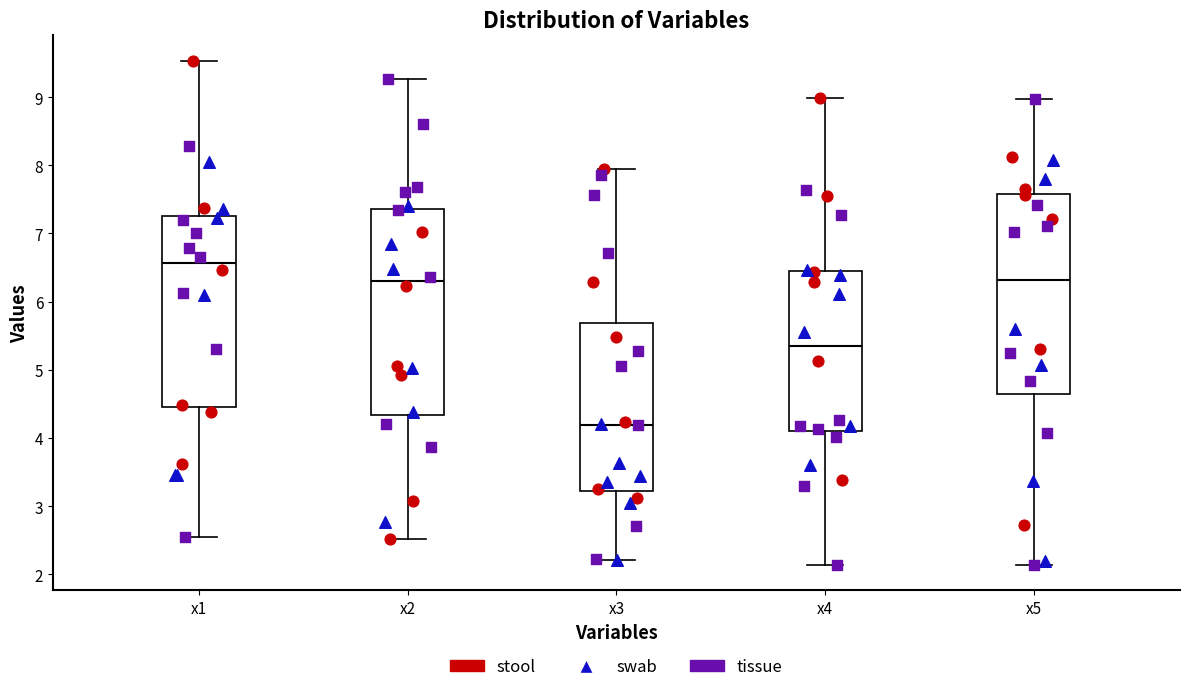

Reading left to right, read every box against the y-axis: the position of its median line, the range the box covers, and the ends of its whiskers. The values are not printed on the chart, so give them approximately, as read against the axis.

x1: median 6.6, box 4.5 to 7.3, whiskers 2.5 to 9.5
x2: median 6.3, box 4.3 to 7.4, whiskers 2.5 to 9.3
x3: median 4.2, box 3.2 to 5.7, whiskers 2.2 to 7.9
x4: median 5.3, box 4.1 to 6.4, whiskers 2.1 to 9.0
x5: median 6.3, box 4.6 to 7.6, whiskers 2.1 to 9.0